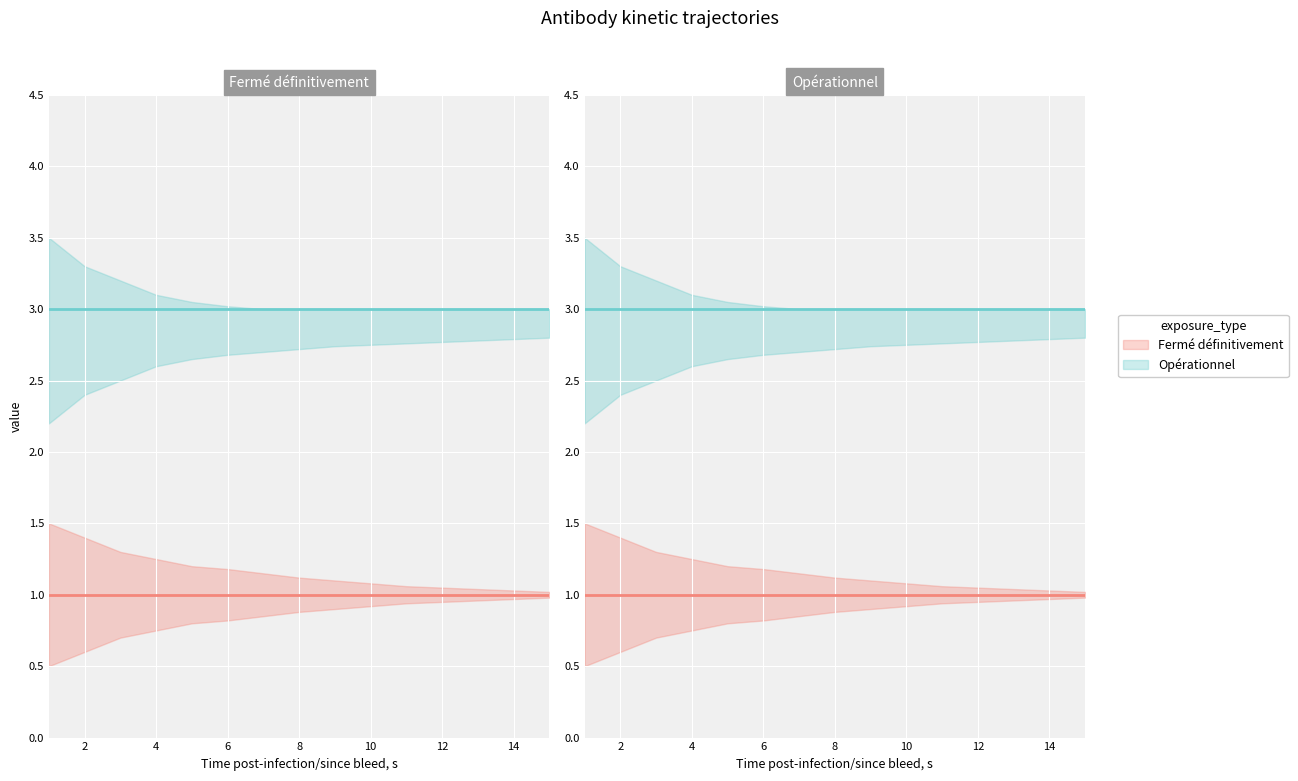

Is it true that Fermé définitivement equals 1 at 9?

True